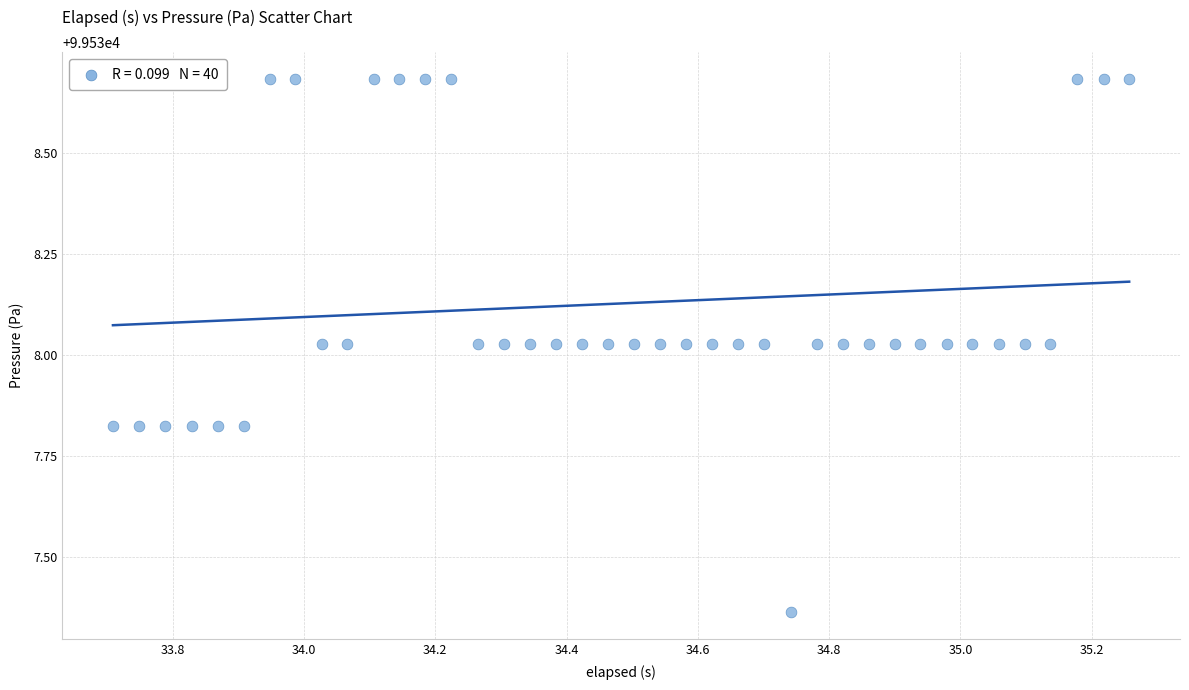

What is the range of X values (max minus min)?

1.5